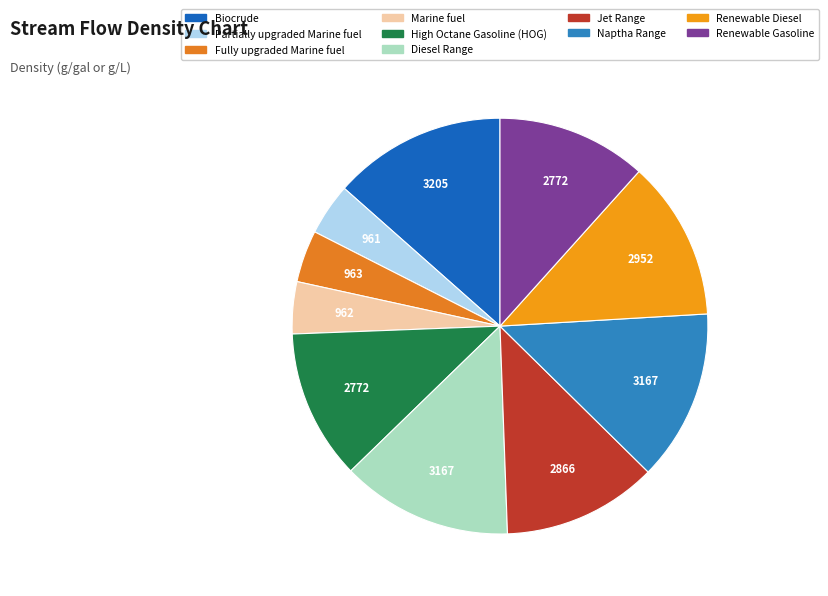

To the nearest percent, what is the difference between the largest and smallest slice percentages?

9%